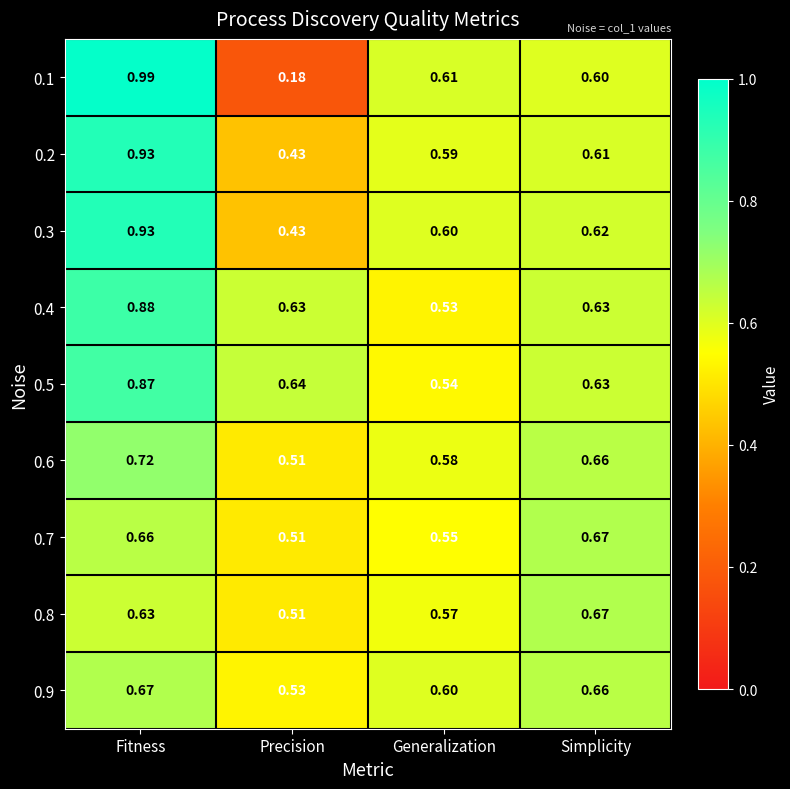

Which category has the highest value in the 0.6 series?

Fitness